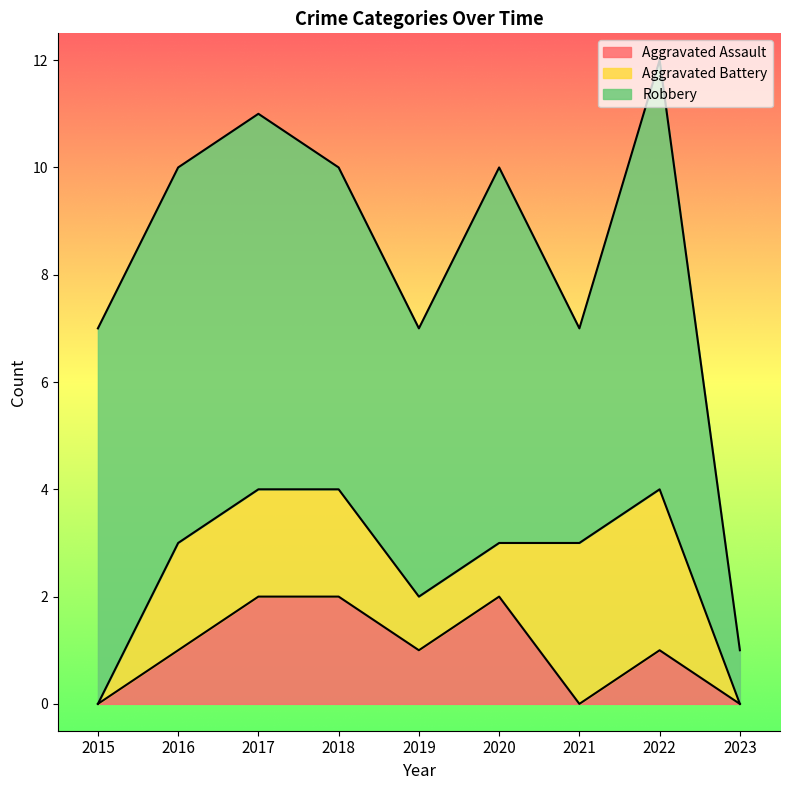

At which label does Robbery first exceed 7?

2022